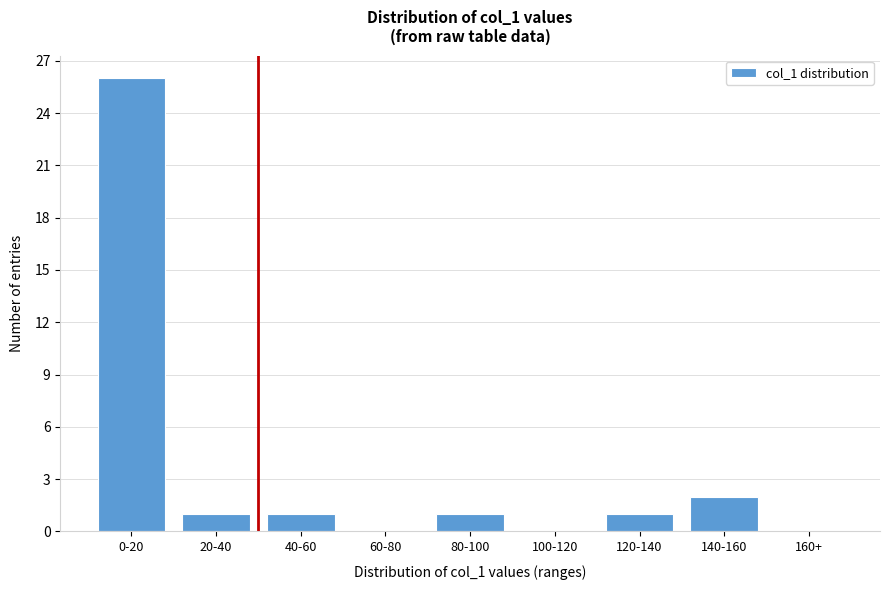

Reading right to left, extract all data points from this chart.

160+=0	140-160=2	120-140=1	100-120=0	80-100=1	60-80=0	40-60=1	20-40=1	0-20=26